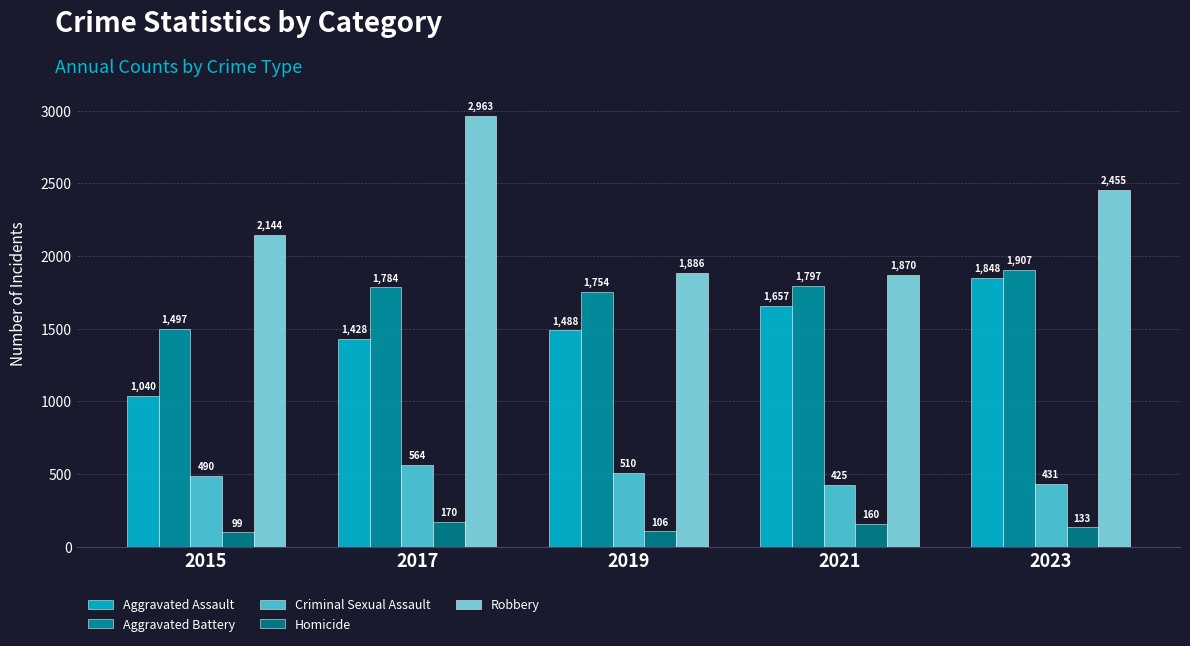

Which series has the largest total across all categories?

Robbery